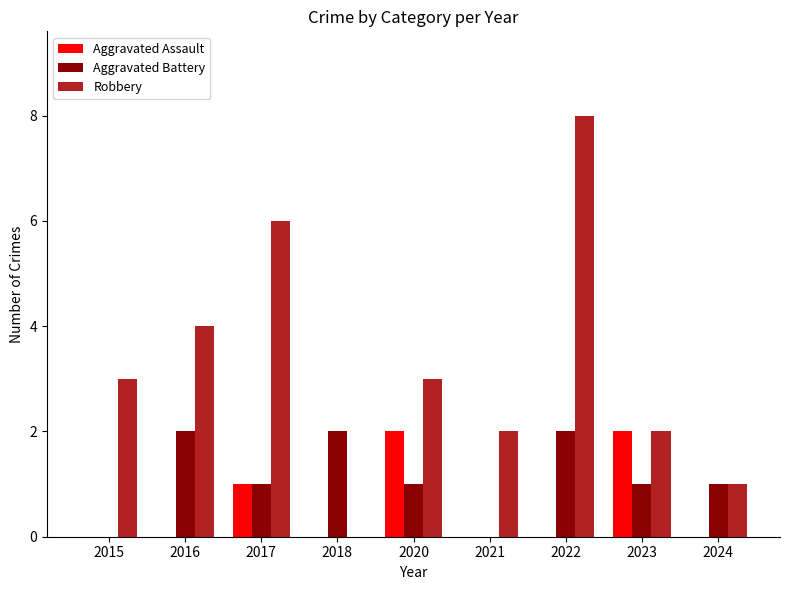

Which series changed the most between 2016 and 2017?

Robbery